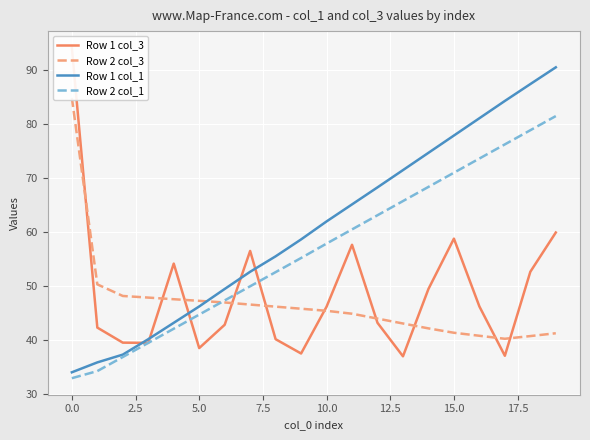

Reading left to right, transcribe all the data shown in this chart.

Row 1 col_3: 94.1	42.2	39.4	39.4	54.1	38.4	42.7	56.4	40.1	37.4	46.1	57.6	43.1	36.9	49.4	58.7	46.1	37.0	52.6	59.8
Row 2 col_3: 84.8	50.2	48.1	47.8	47.5	47.2	46.9	46.5	46.1	45.7	45.3	44.8	43.9	43.0	42.1	41.3	40.7	40.2	40.7	41.2
Row 1 col_1: 33.9	35.8	37.2	40.1	43.1	46.1	49.4	52.6	55.4	58.6	61.9	65.1	68.2	71.4	74.6	77.8	81.0	84.2	87.3	90.5
Row 2 col_1: 32.8	34.2	36.8	39.4	42.0	44.6	47.3	49.9	52.5	55.1	57.8	60.4	63.0	65.7	68.3	70.9	73.5	76.2	78.8	81.4